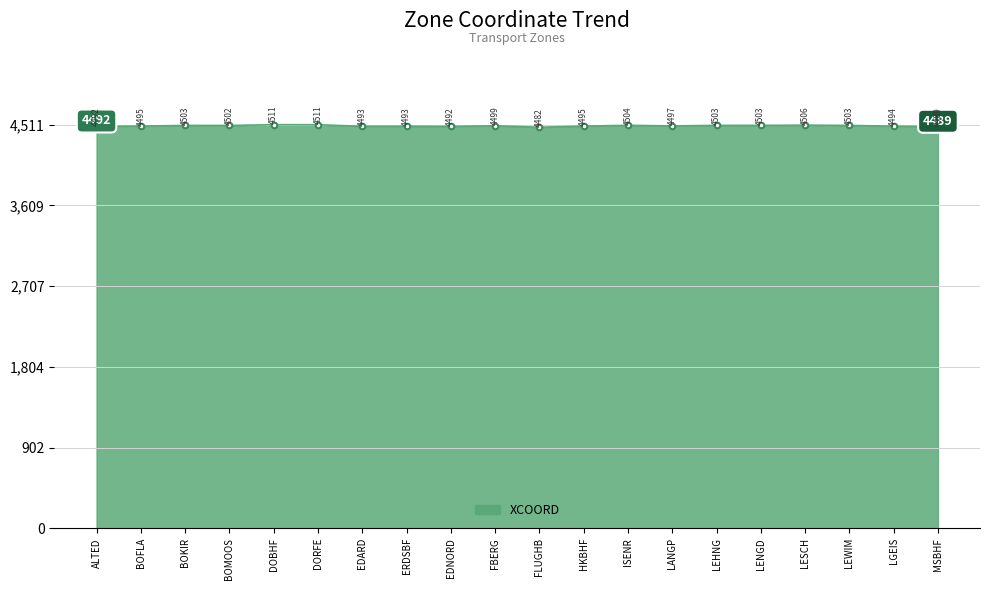

What is the sum of the values at HKBHF and MSBHF?

8985.5